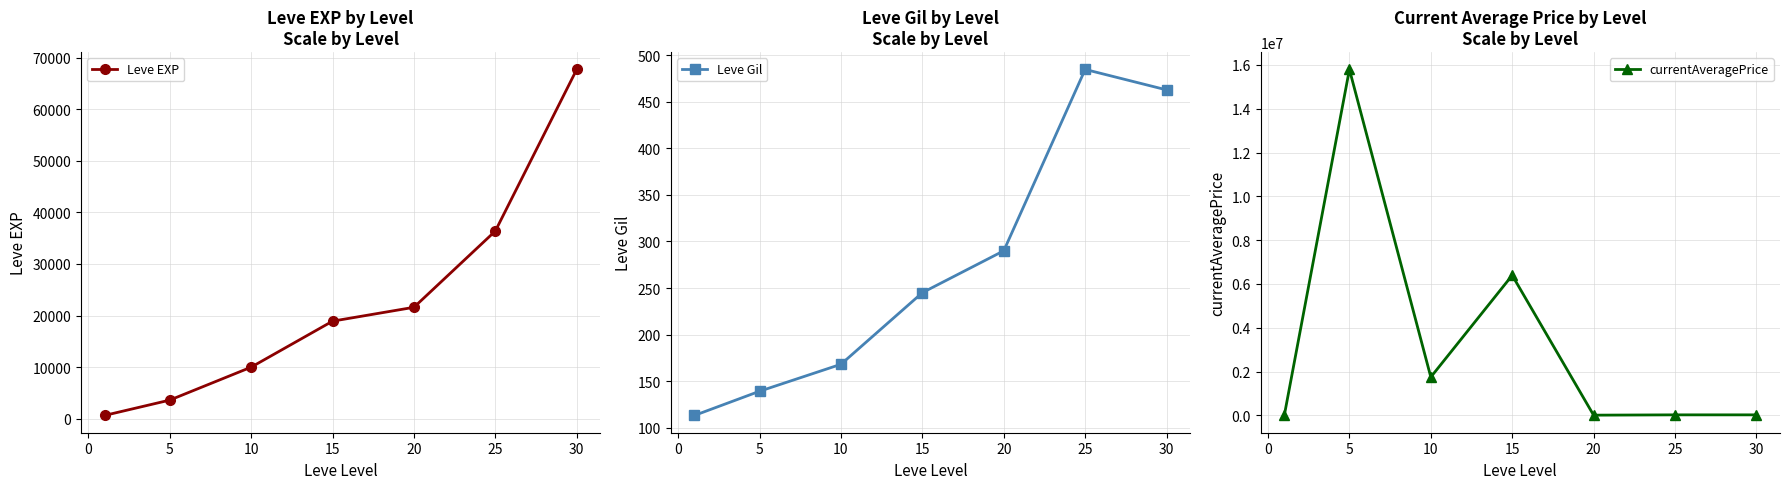

How many interior local peaks does the Leve Gil series have?

1